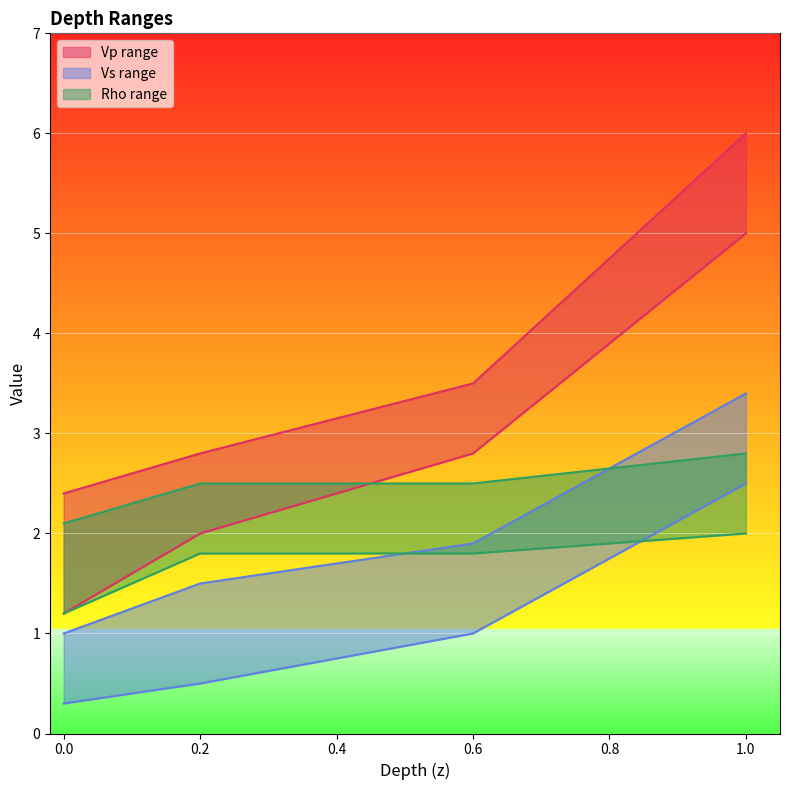

What is the sum of the vssup values at 0.6 and 0.2?

3.4